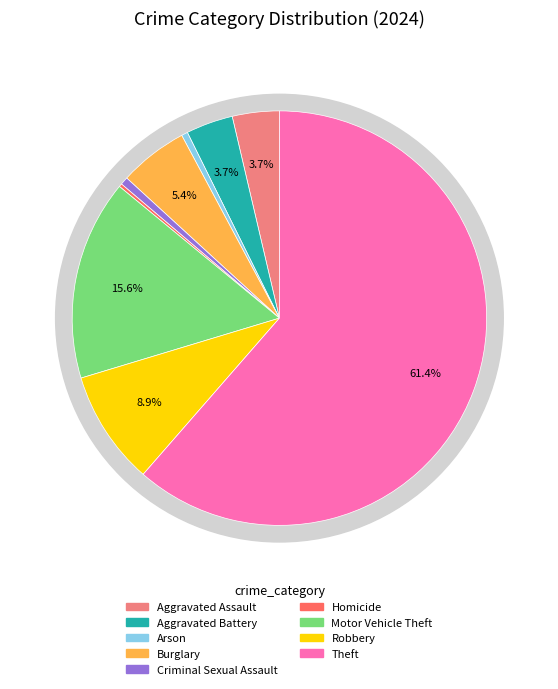

Rank the categories by value from highest to lowest.

Theft, Motor Vehicle Theft, Robbery, Burglary, Aggravated Assault, Aggravated Battery, Criminal Sexual Assault, Arson, Homicide